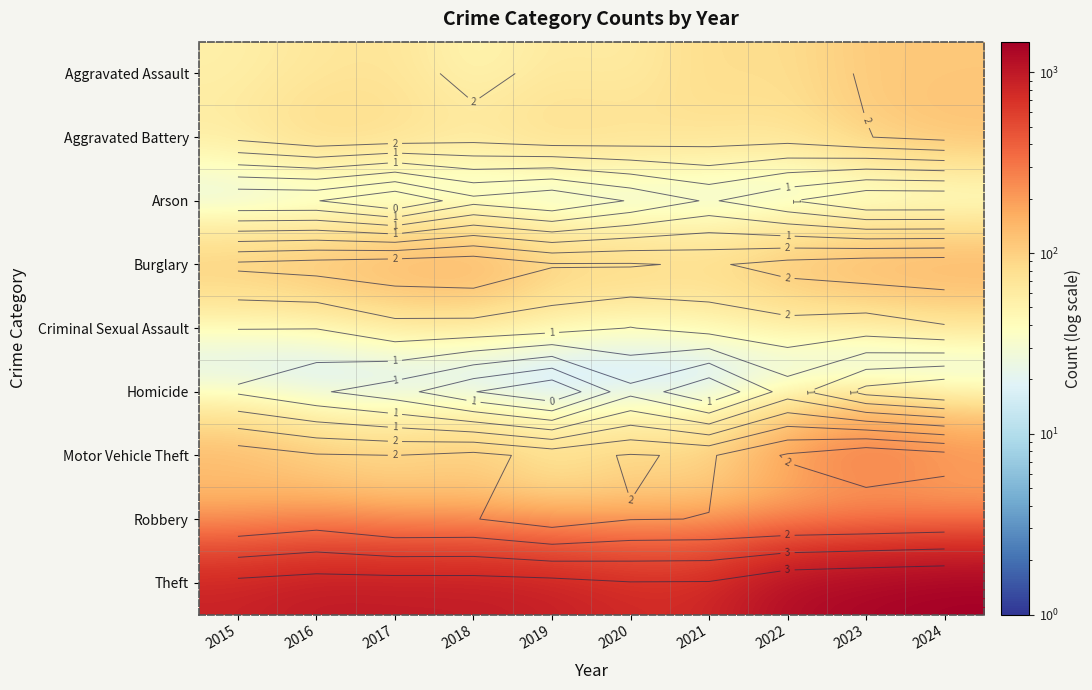

Which label corresponds to the smallest value in the chart?

2019